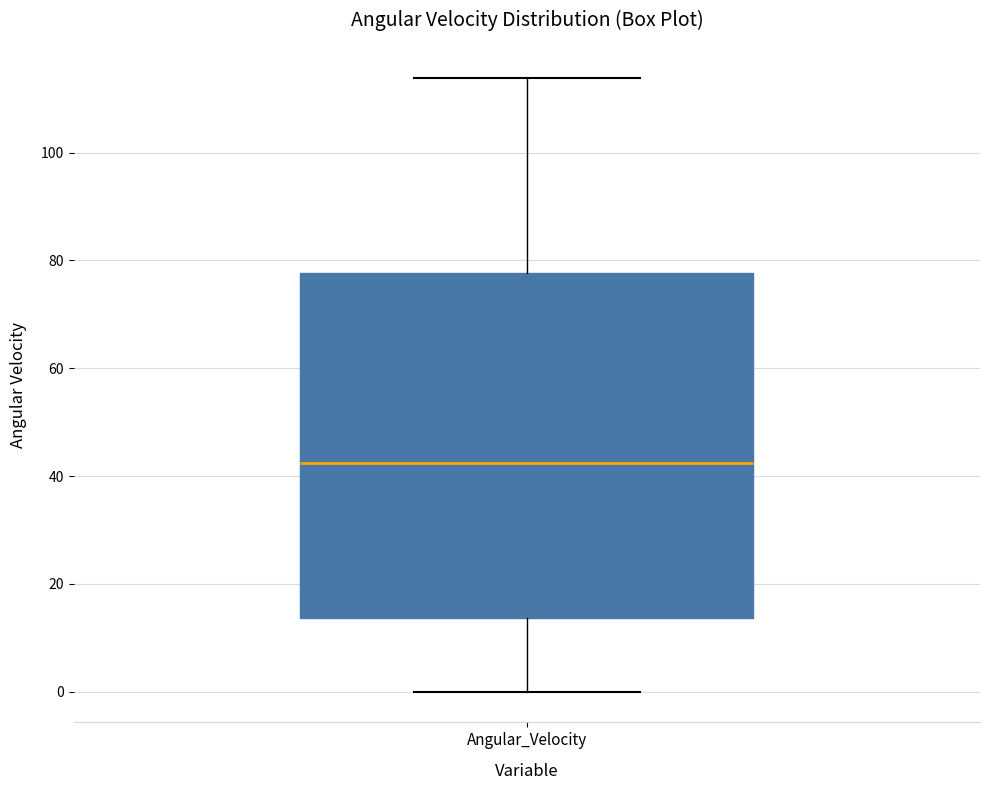

Read this box plot against the y-axis: the position of the median line, the range covered by the box, and the ends of both whiskers. The values are not printed on the chart, so give them approximately, as read against the axis.

median 42, box 14 to 78, whiskers 0 to 114